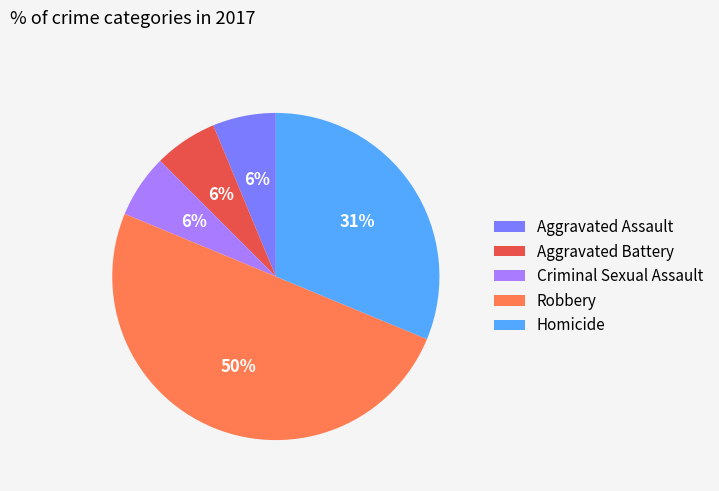

What is the ratio of the value at Aggravated Assault to the value at Homicide?

0.2